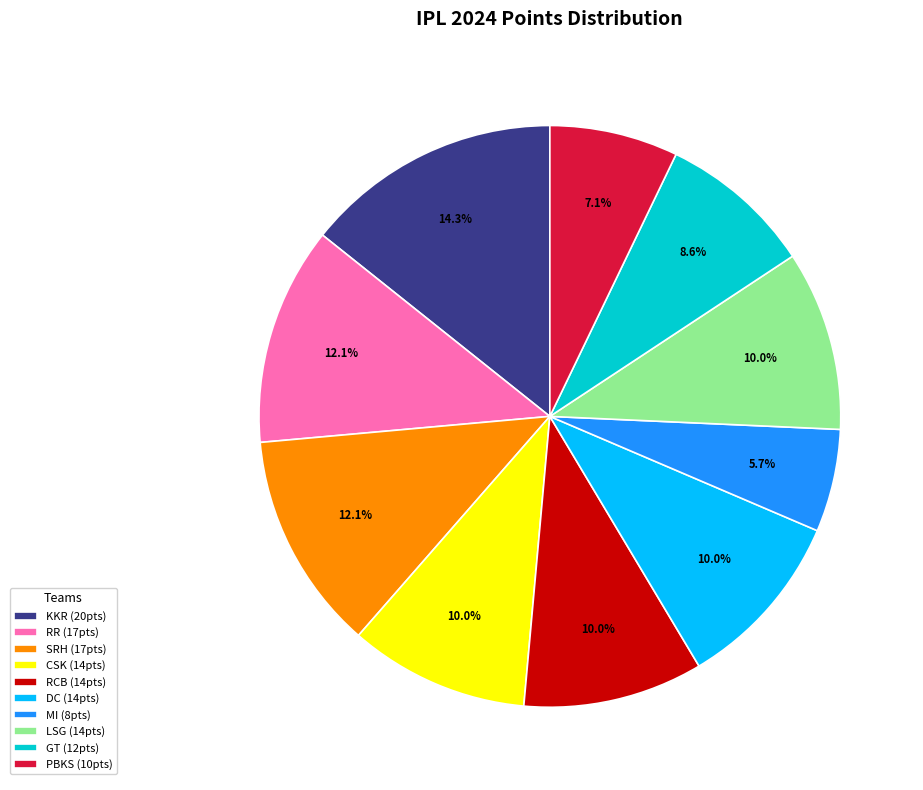

Combined, do DC and KKR account for over 50%?

No